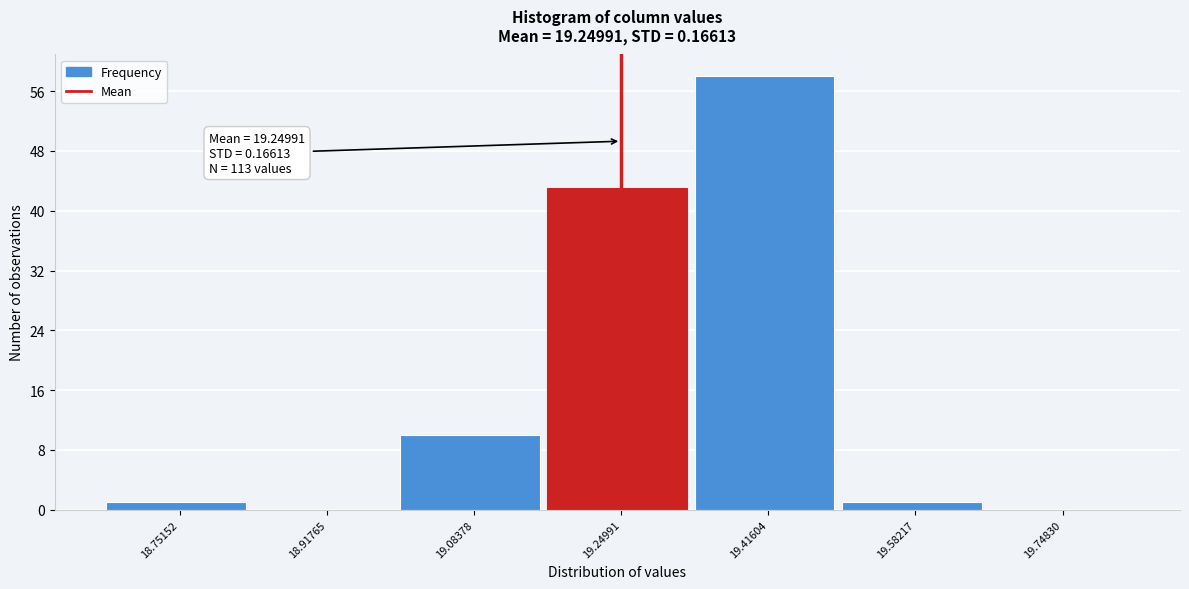

Reading left to right, what are all the values shown in this chart?

18.75152=1	18.91765=0	19.08378=10	19.24991=43	19.41604=58	19.58217=1	19.74830=0